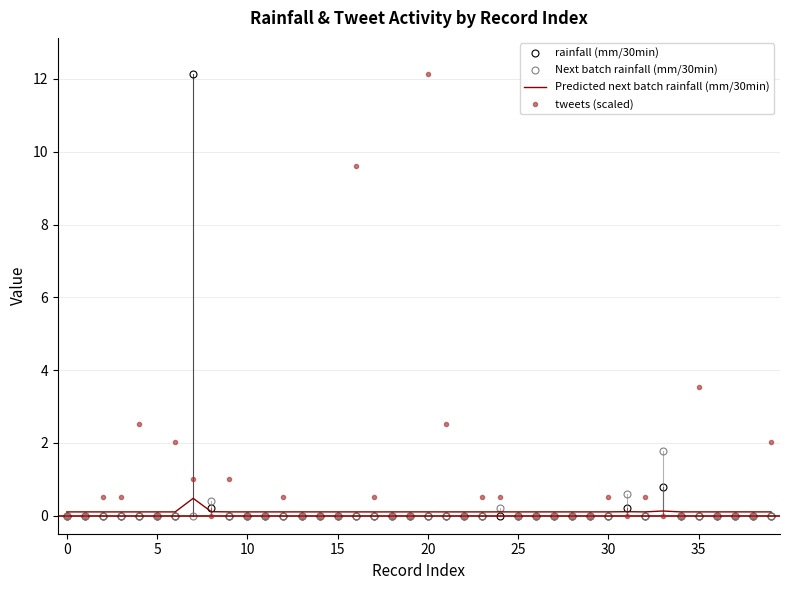

At how many categories does at least one series exceed 11?

2